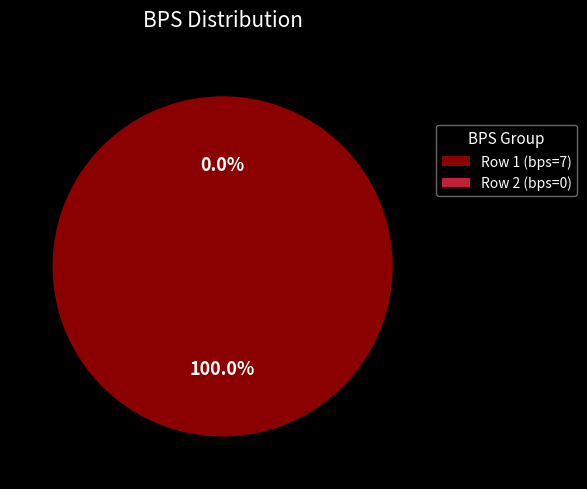

What is the smallest slice in the pie chart?

Row 2 (bps=0)